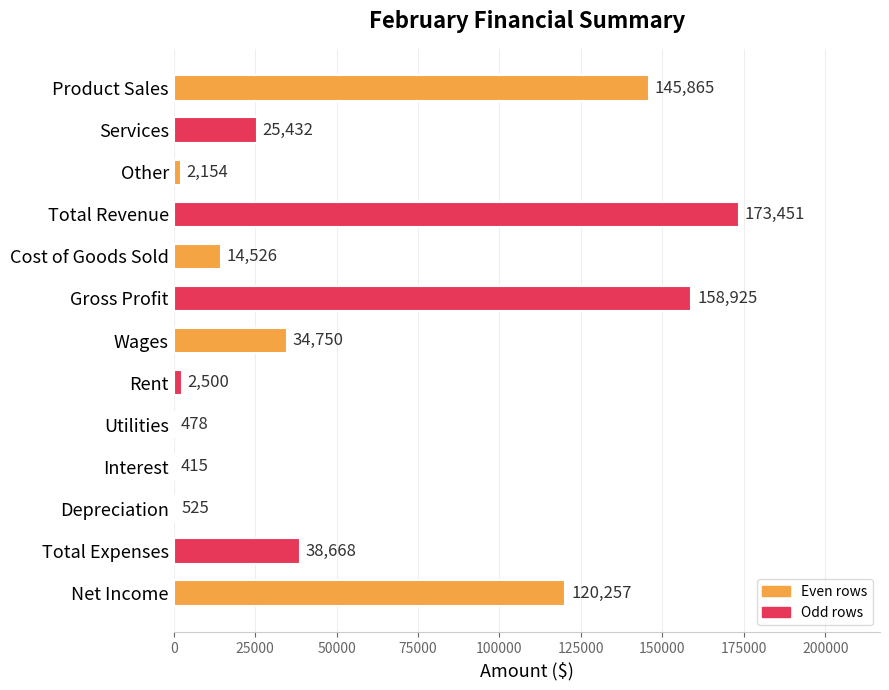

How many distinct data groups are displayed?

1